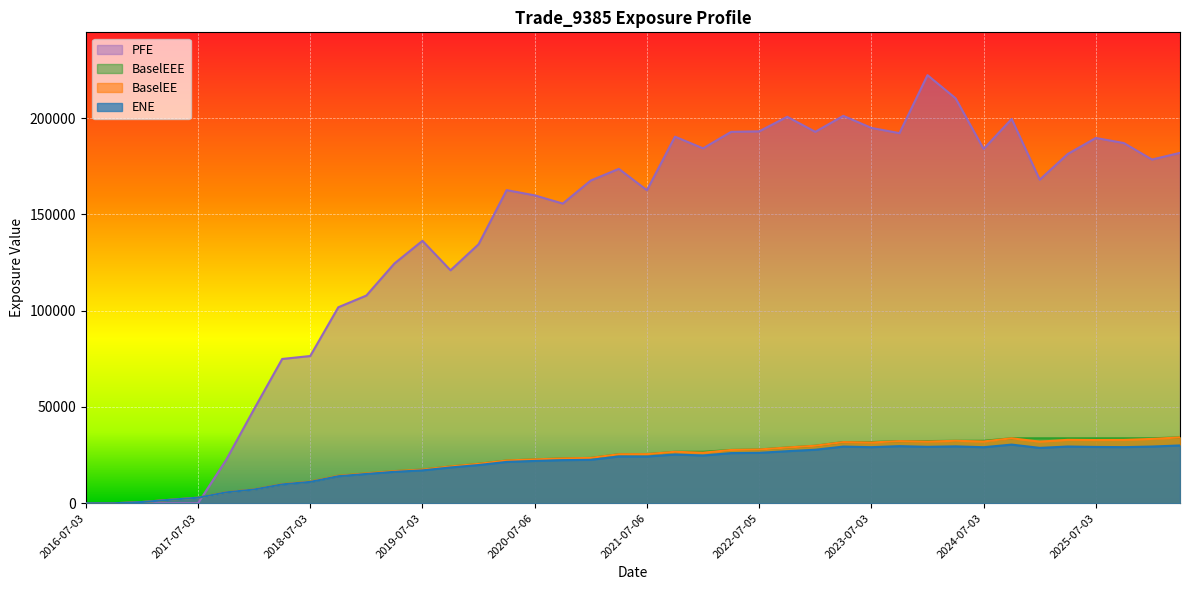

How many data points does each series have?

40